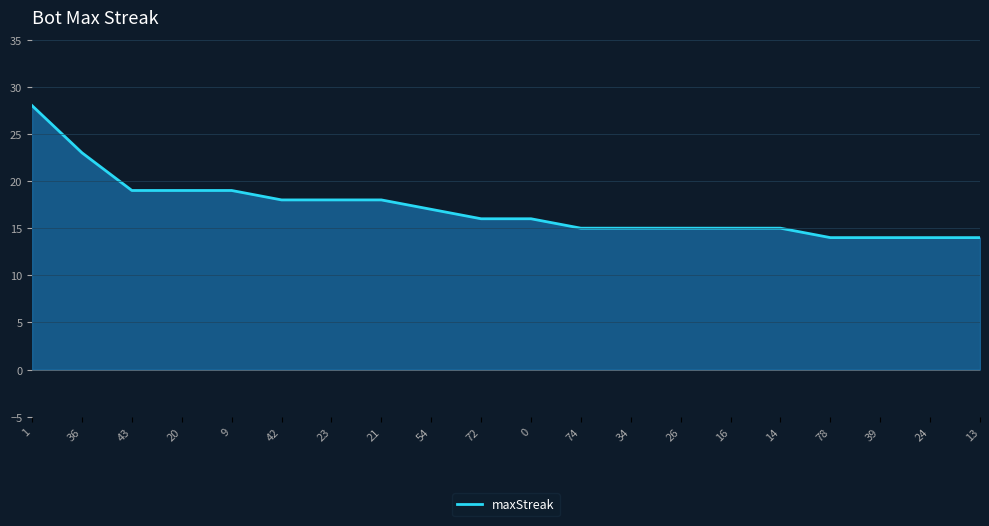

True or false: the data shows 18 at 21.

True